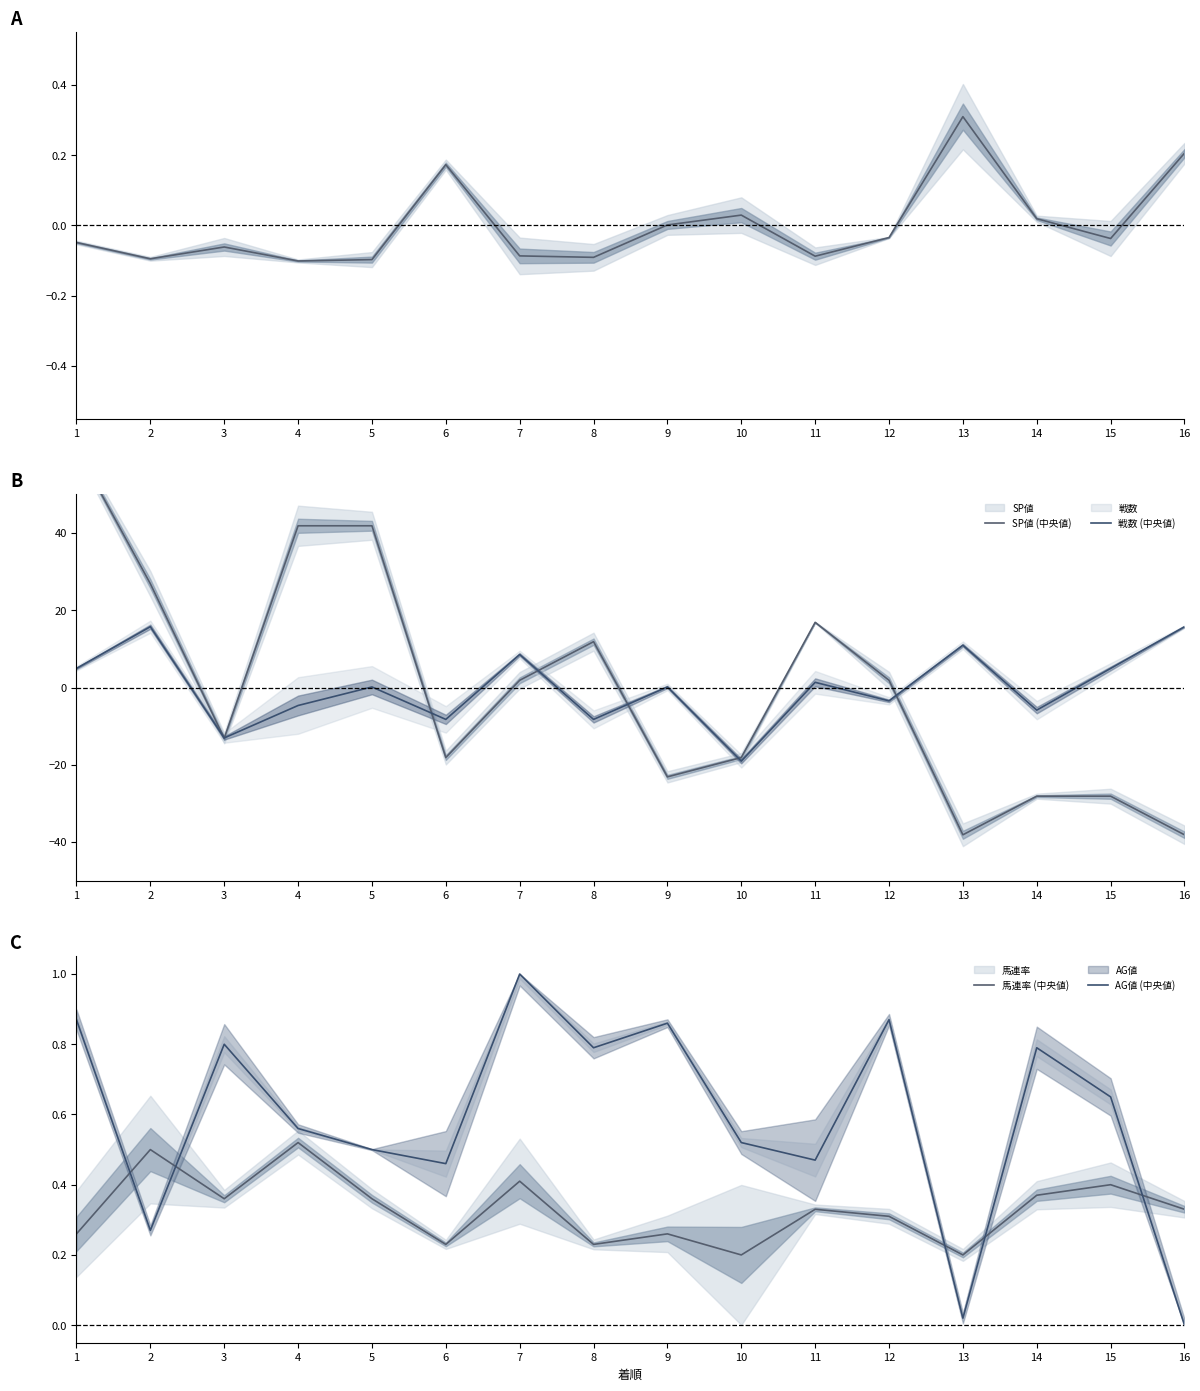

What is the difference between the maximum and minimum values in the AG値 (中央値) series?

1.0